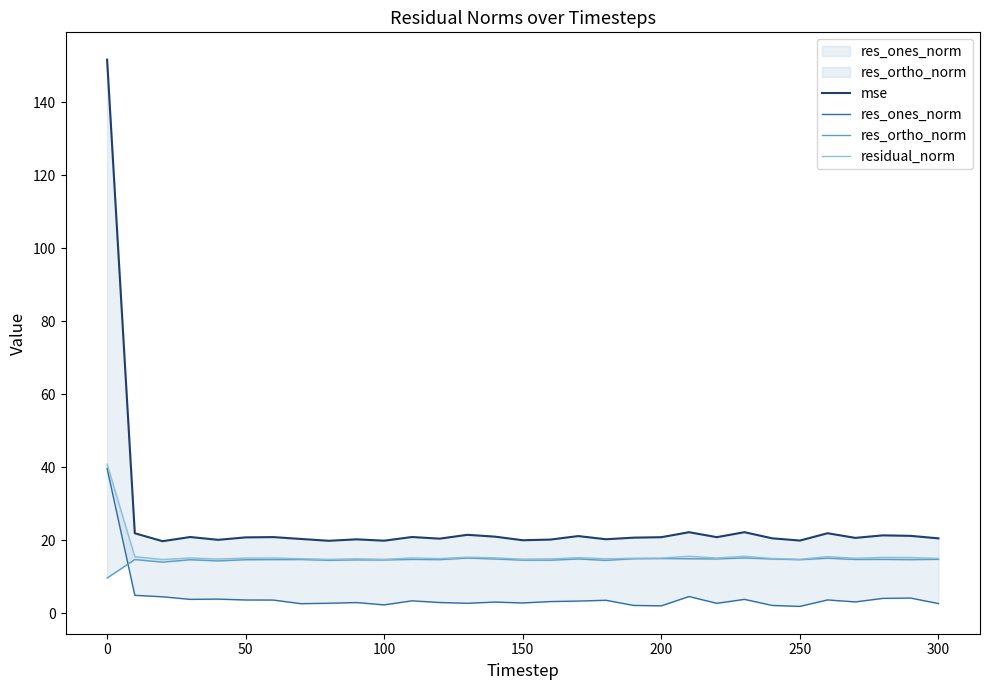

Reading left to right, transcribe all the data shown in this chart.

mse: 151.7	21.9	19.8	20.9	20.1	20.8	20.9	20.4	19.9	20.3	19.9	20.9	20.5	21.5	21.0	20.0	20.2	21.2	20.3	20.7	20.9	22.2	20.9	22.2	20.6	19.9	21.9	20.7	21.4	21.2	20.5
res_ones_norm: 39.7	4.9	4.5	3.8	3.9	3.7	3.6	2.6	2.8	3.0	2.3	3.4	3.0	2.7	3.1	2.8	3.2	3.4	3.6	2.2	2.0	4.6	2.7	3.8	2.2	1.9	3.7	3.1	4.1	4.2	2.7
res_ortho_norm: 9.7	14.7	14.0	14.7	14.4	14.7	14.7	14.7	14.5	14.6	14.6	14.8	14.7	15.1	14.9	14.6	14.6	14.9	14.5	14.9	15.0	14.9	14.9	15.2	14.9	14.7	15.1	14.8	14.8	14.7	14.8
residual_norm: 40.8	15.5	14.7	15.2	14.9	15.1	15.2	15.0	14.8	14.9	14.8	15.2	15.0	15.4	15.2	14.8	14.9	15.3	14.9	15.1	15.1	15.6	15.2	15.6	15.0	14.8	15.5	15.1	15.3	15.3	15.0